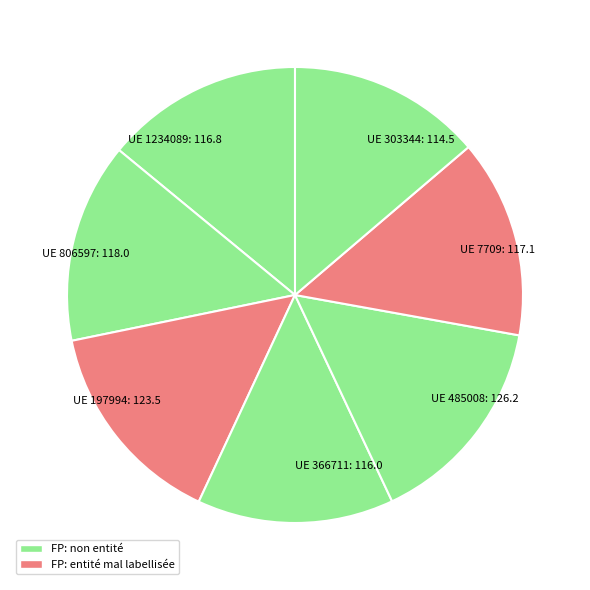

Approximately how many times larger is the value at UE 806597 compared to UE 1234089?

1.0